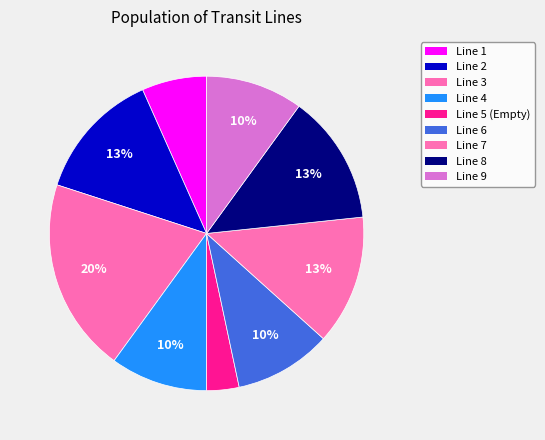

What percentage is NOT represented by Line 1?

93.3%